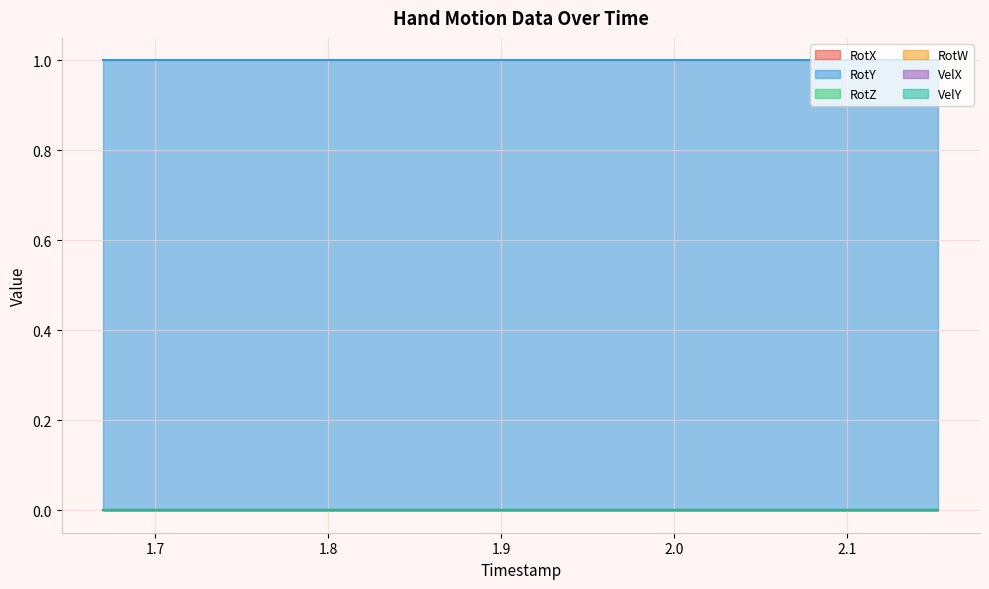

What position from the left is 2.019?

10